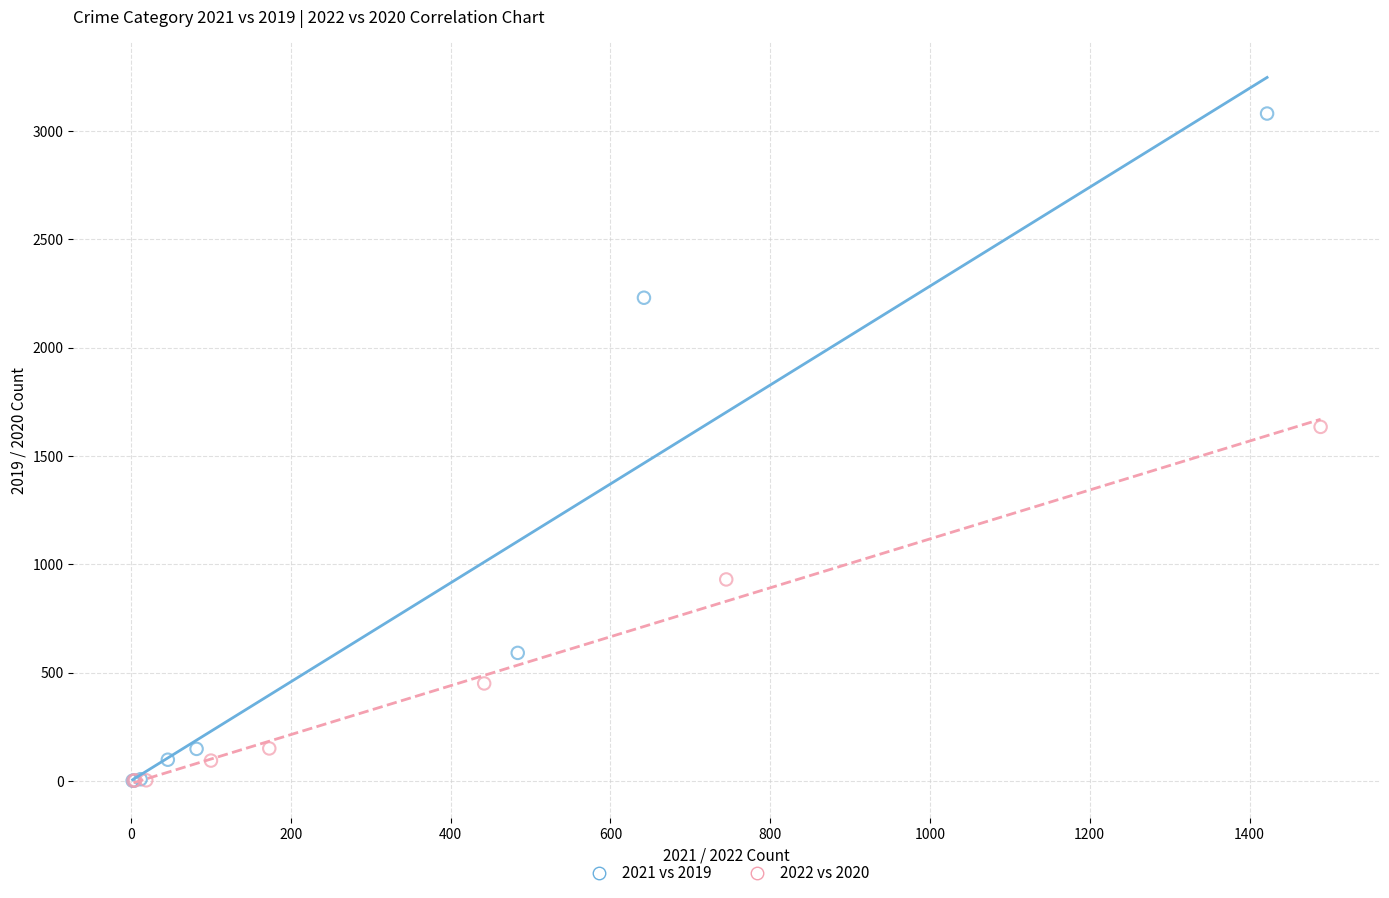

Which series has the largest Y range (max minus min)?

2021 vs 2019